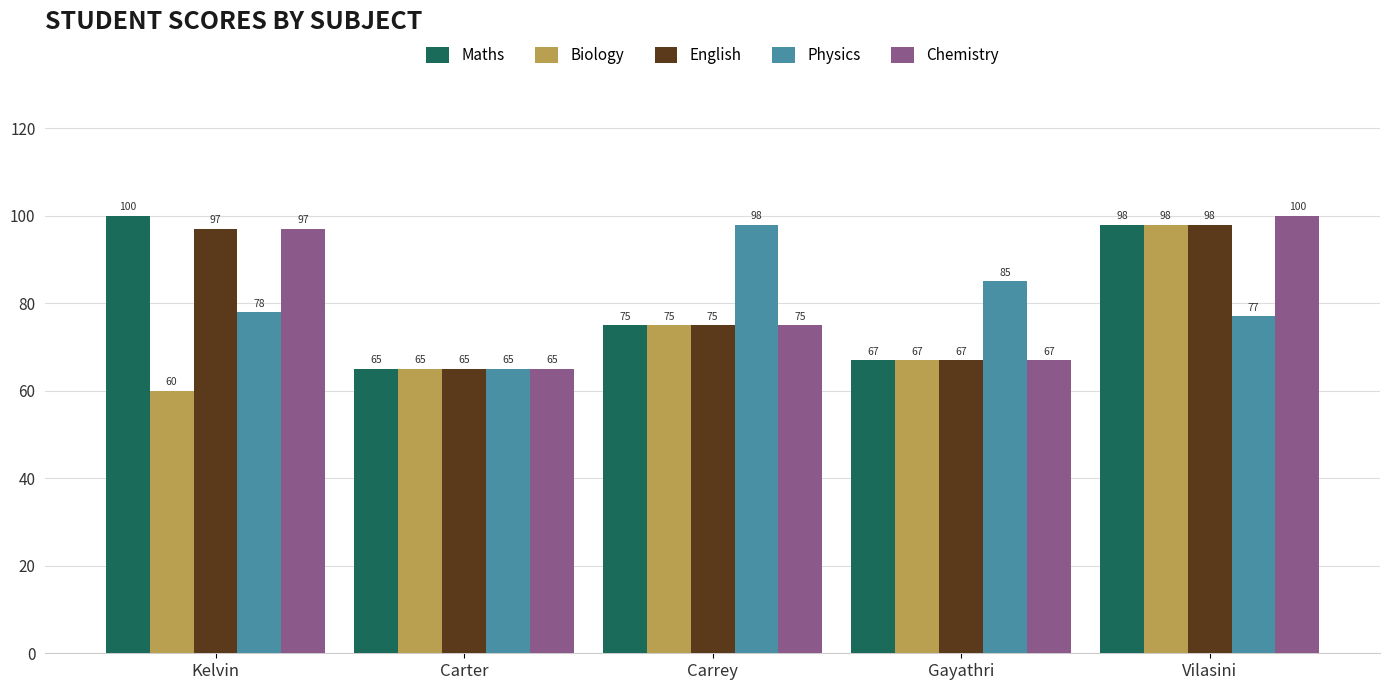

Reading left to right, what are all the values shown in this chart?

Maths: 100	65	75	67	98
Biology: 60	65	75	67	98
English: 97	65	75	67	98
Physics: 78	65	98	85	77
Chemistry: 97	65	75	67	100